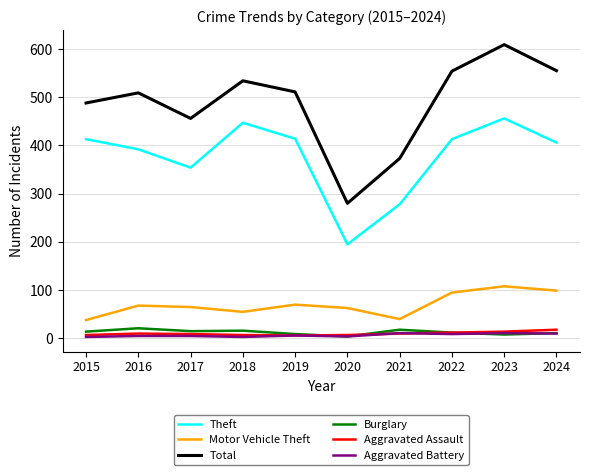

What are all the series names shown in the legend?

Theft, Motor Vehicle Theft, Total, Burglary, Aggravated Assault, Aggravated Battery